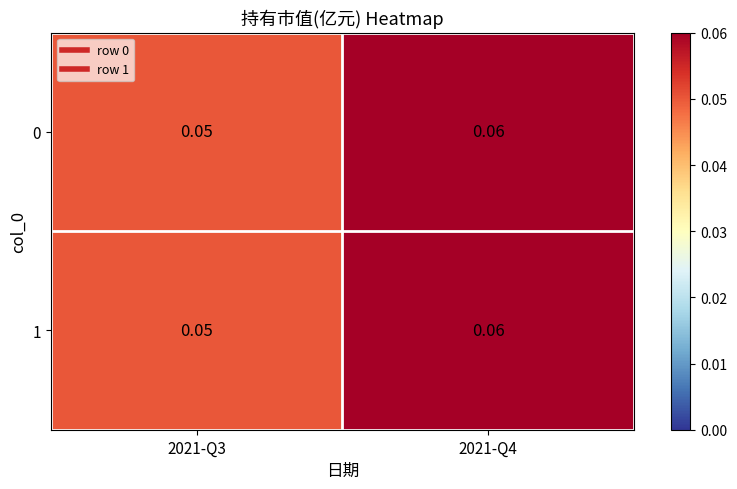

List the series in order of their peak value, highest first.

0, 1